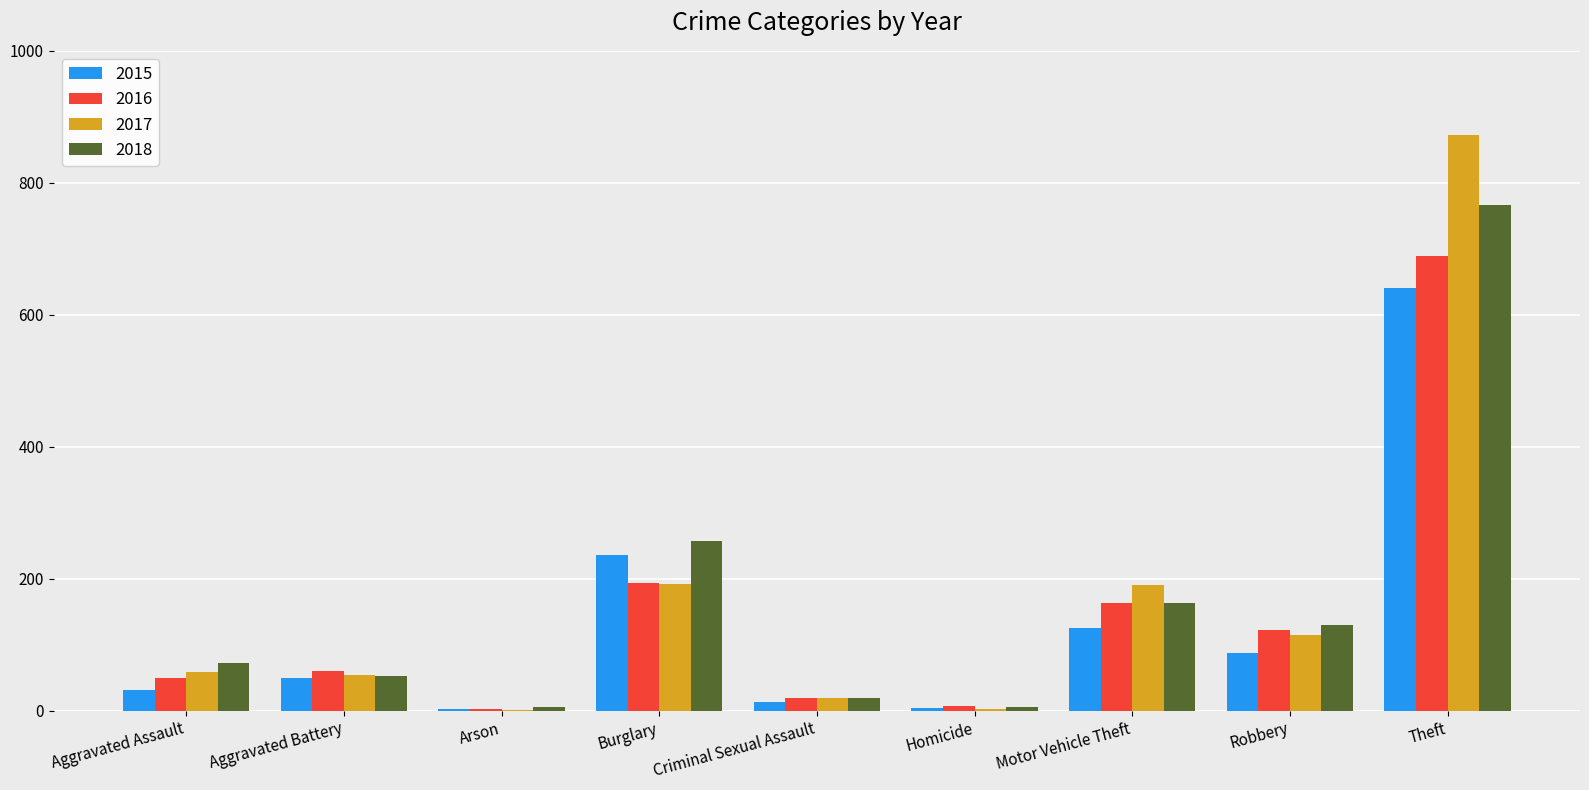

How many series are shown in this chart?

4